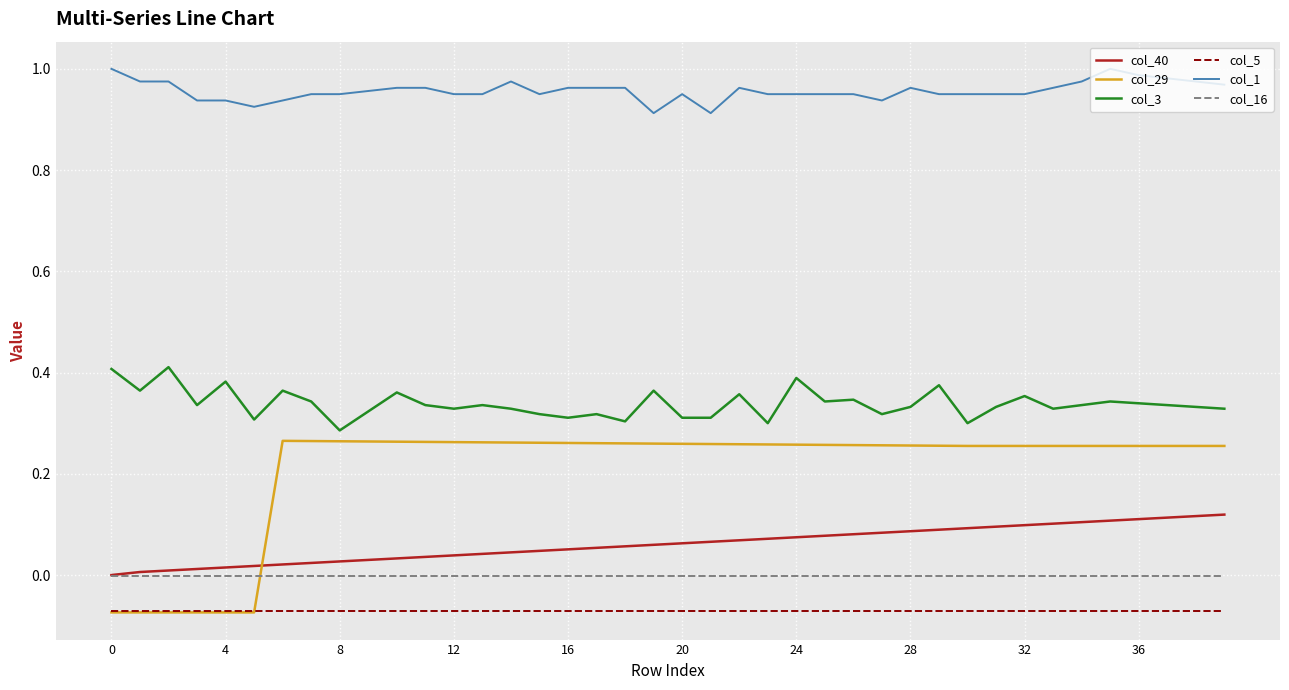

Which series has the widest spread of values?

col_29